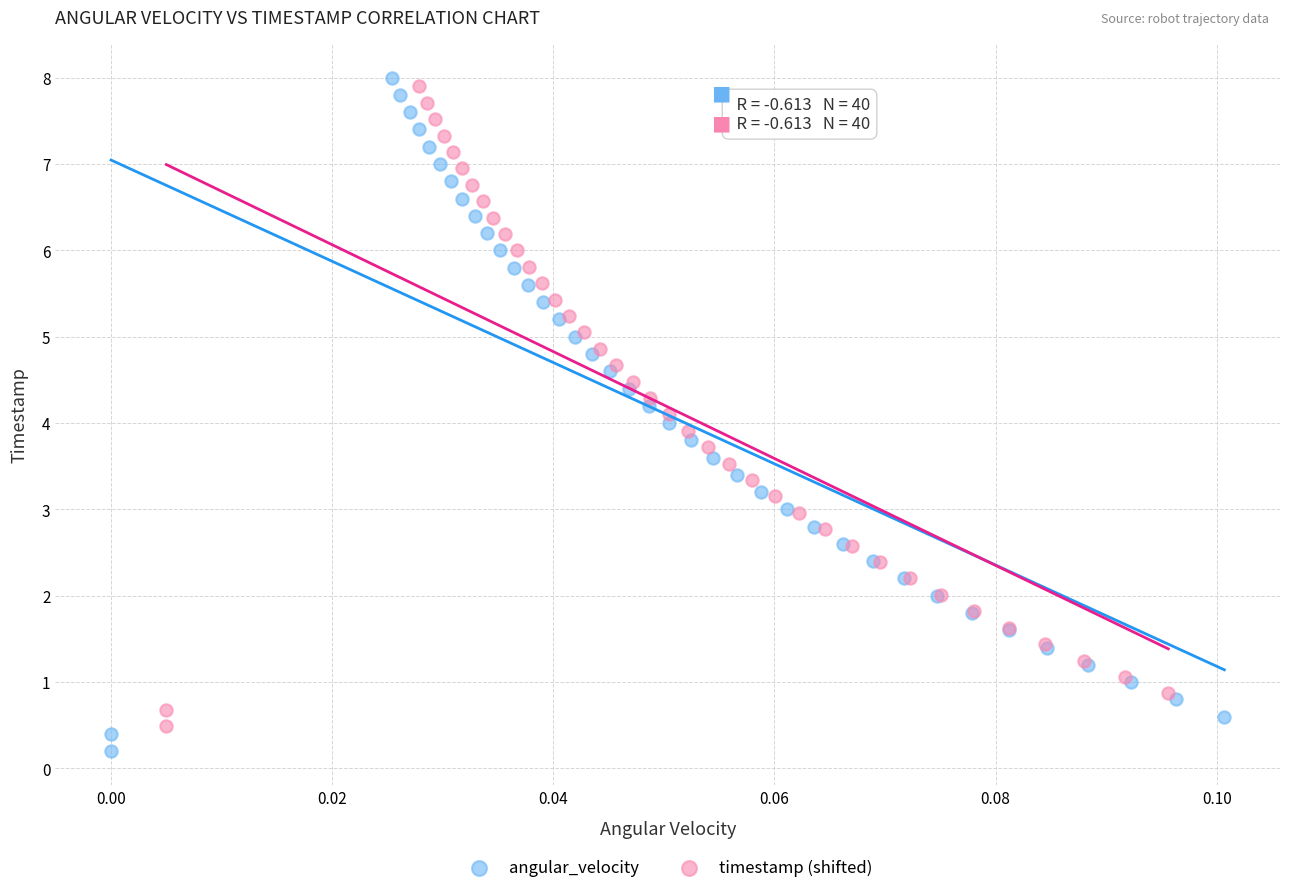

What are all the series names shown in the legend?

angular_velocity, timestamp (shifted)